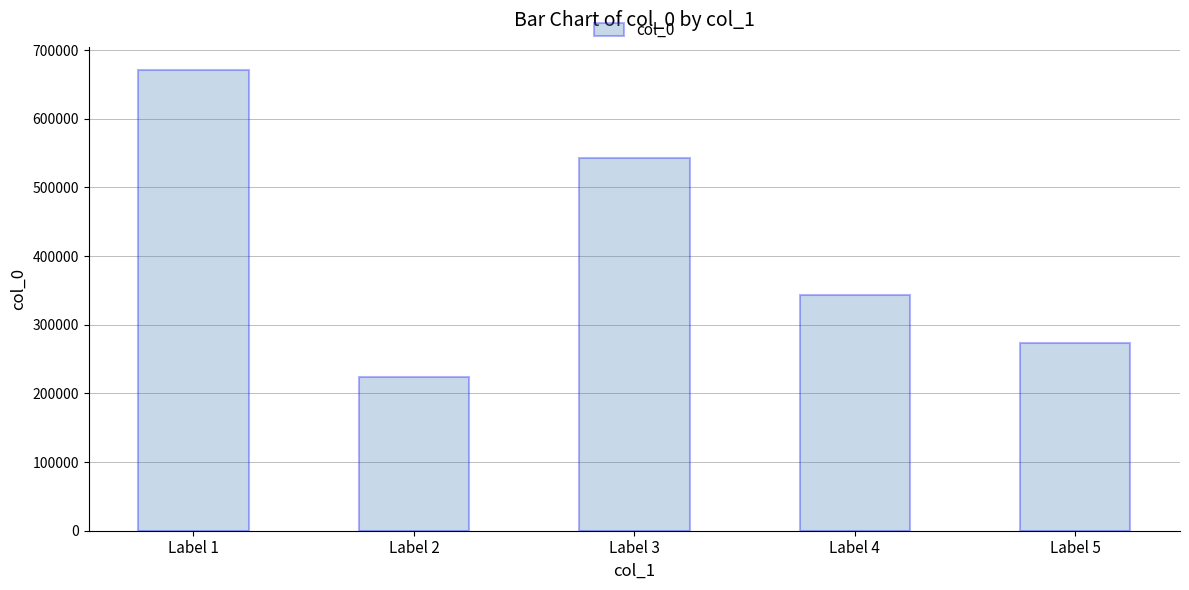

What is the value of the 4th bar from the left?

343793